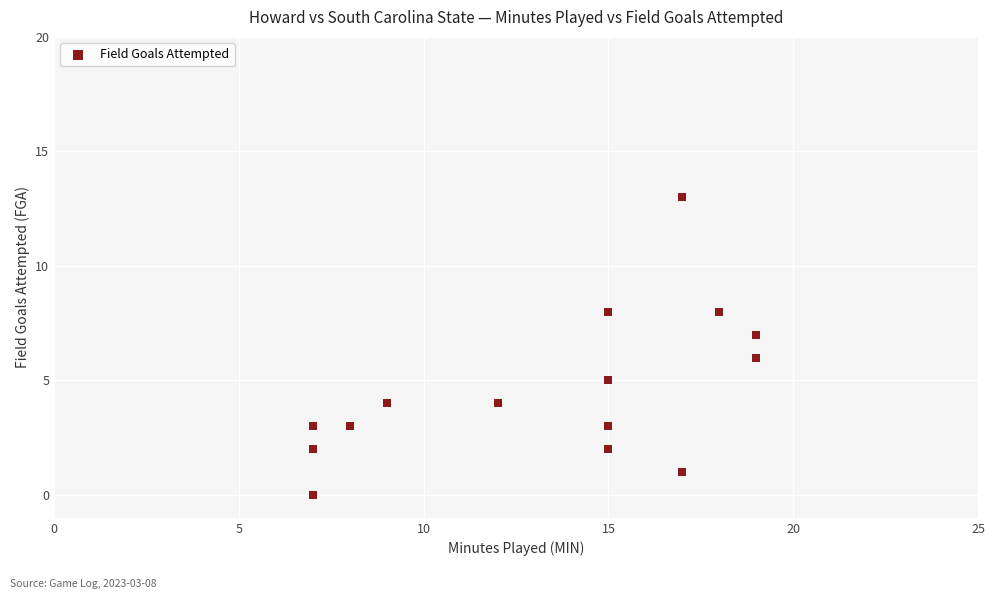

What is the range of Y values (max minus min)?

13